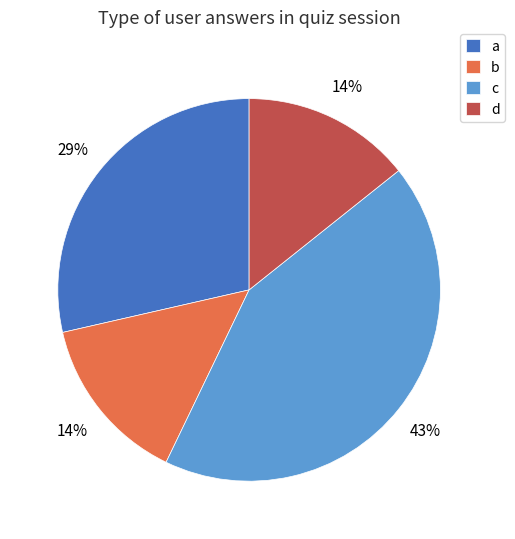

Is d the majority of the pie?

No